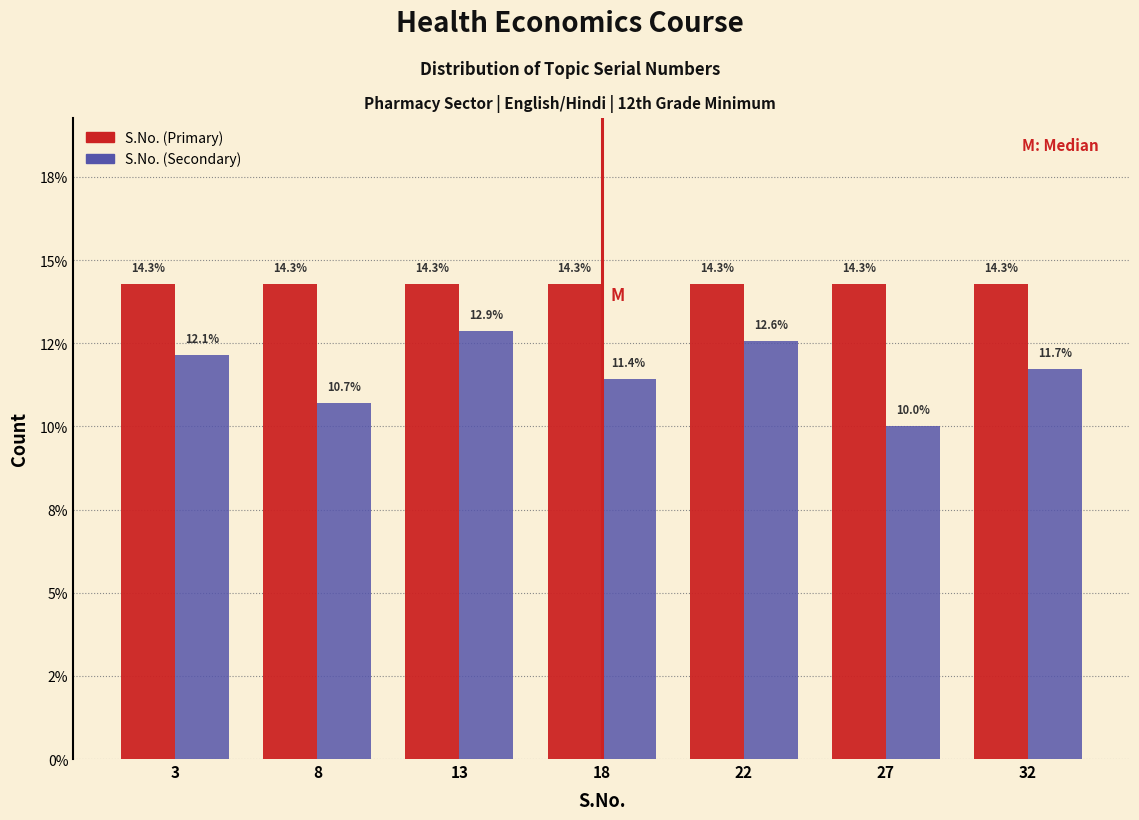

What are all the series names shown in the legend?

S.No. (Primary), S.No. (Secondary)